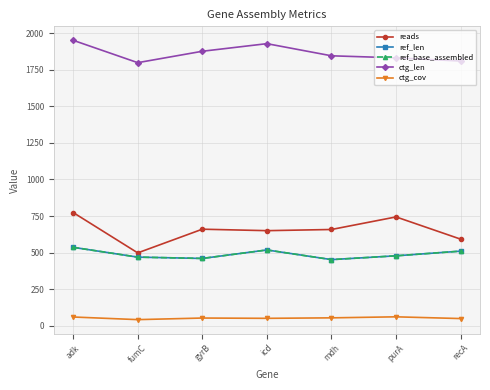

True or false: reads and ctg_cov cross at least once.

False